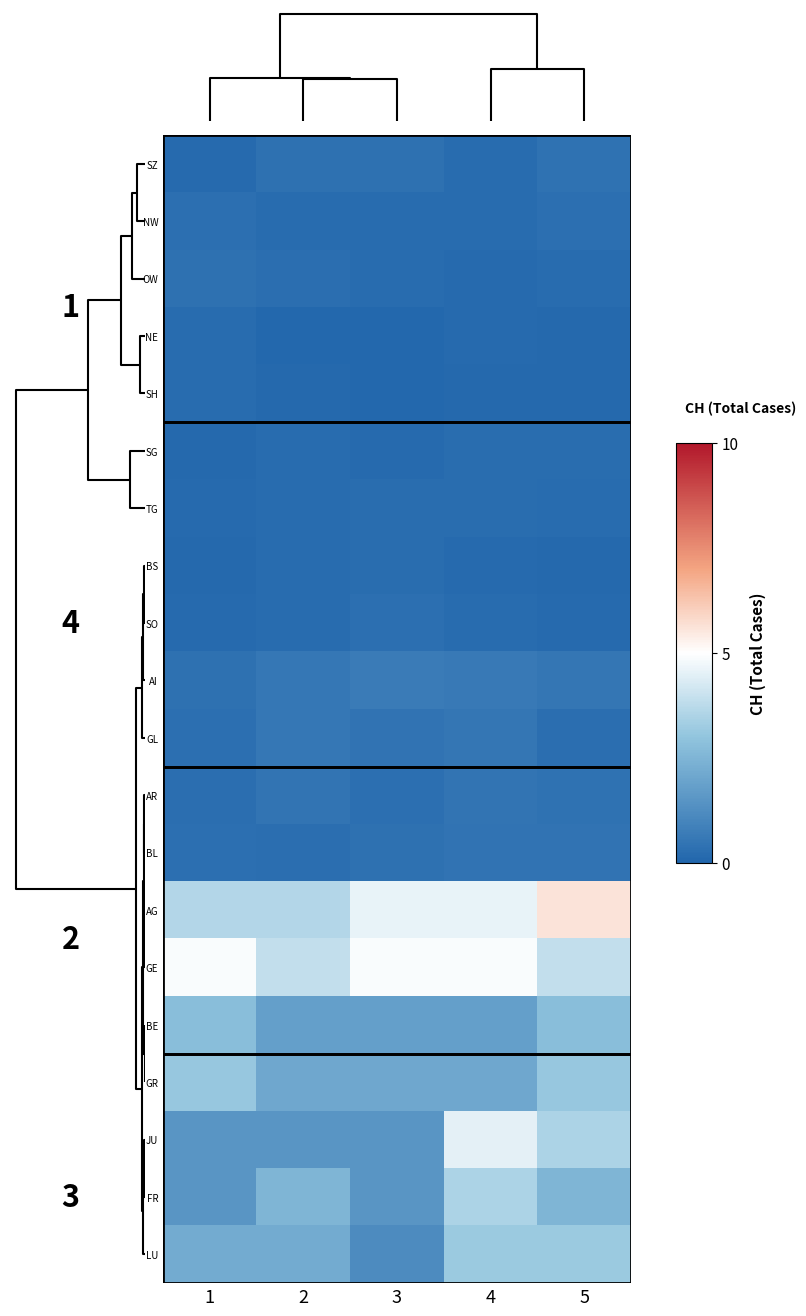

What is the minimum value shown in the chart?

0.1